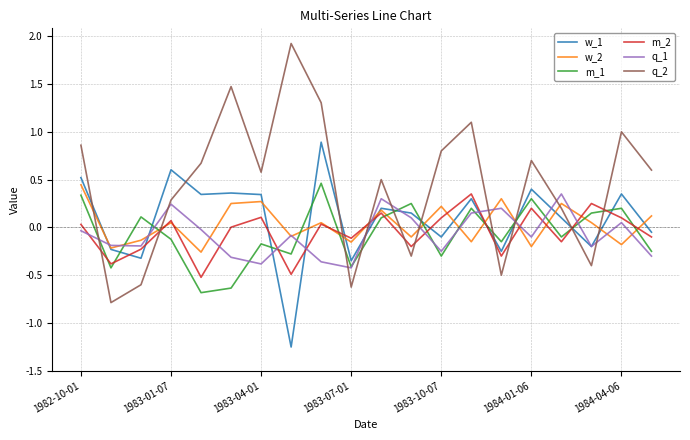

True or false: m_1 has more than 1 interior local peaks.

True